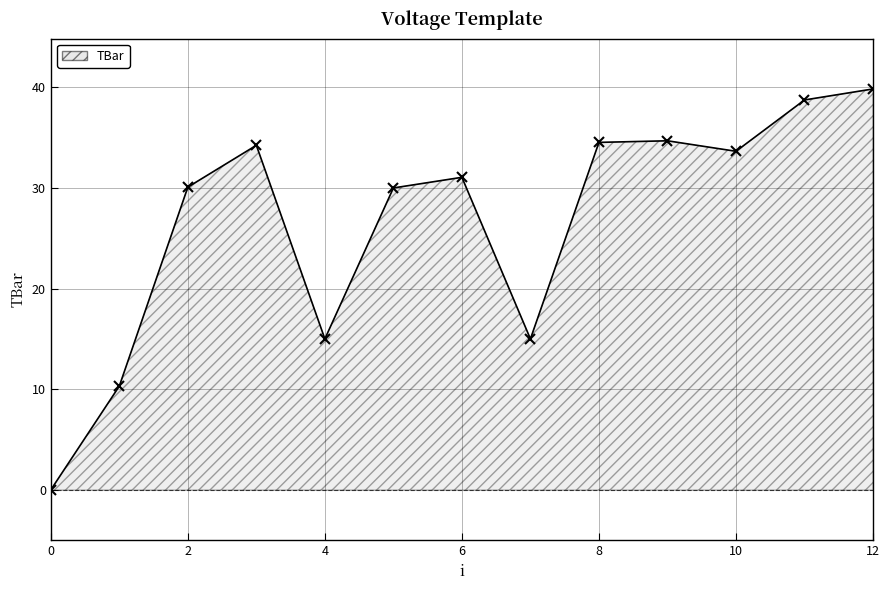

What is the difference between the maximum and minimum values?

39.8